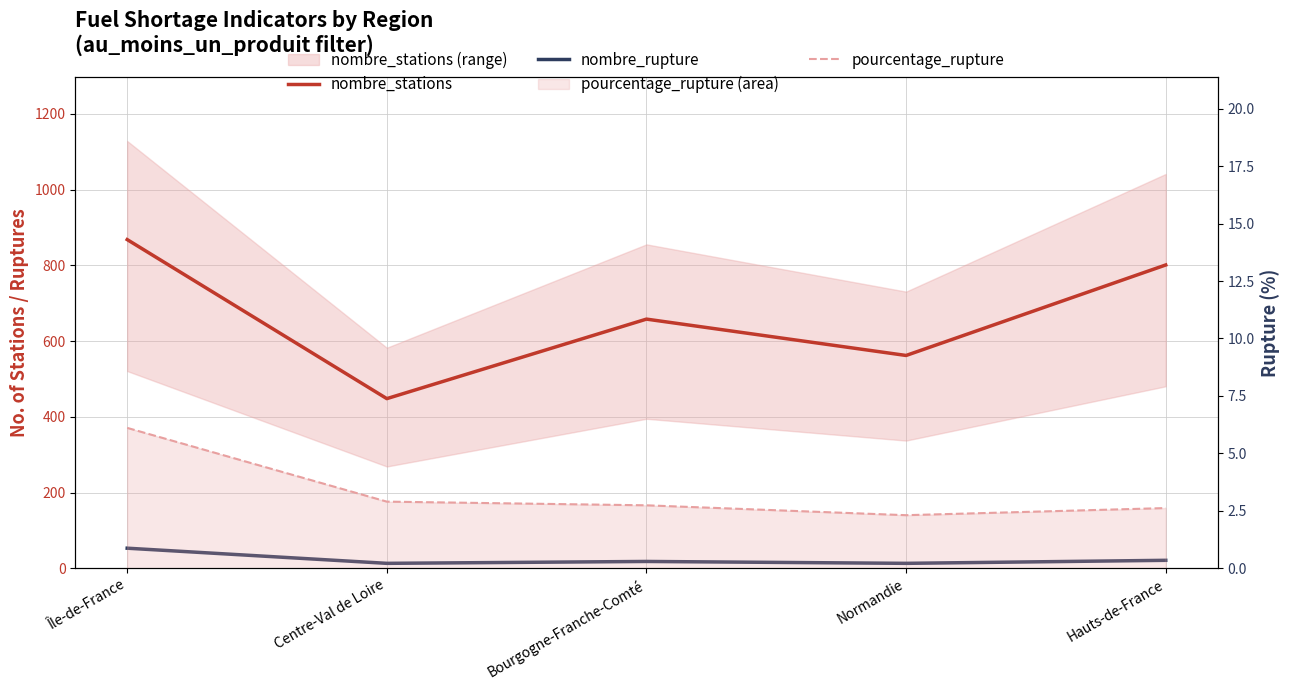

True or false: nombre_rupture and pourcentage_rupture cross at least once.

False